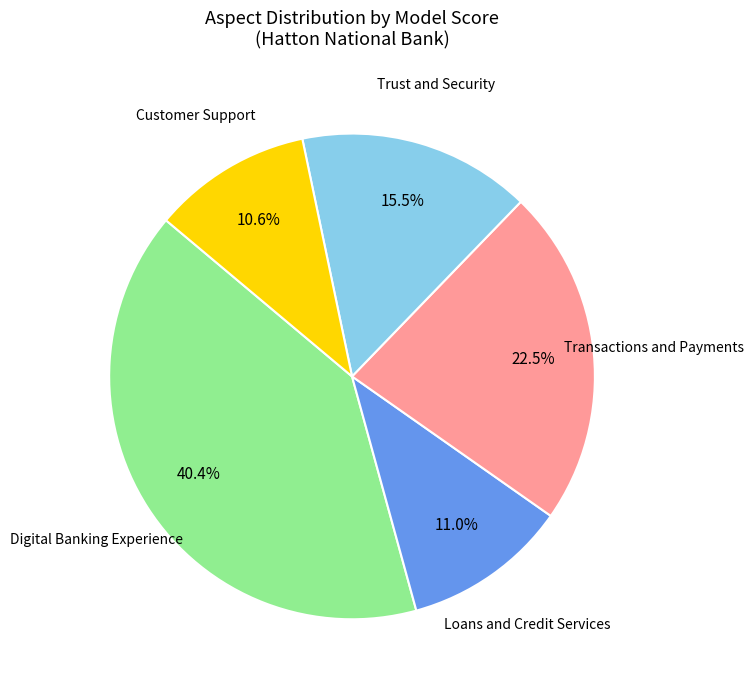

Does any single category account for the majority?

No